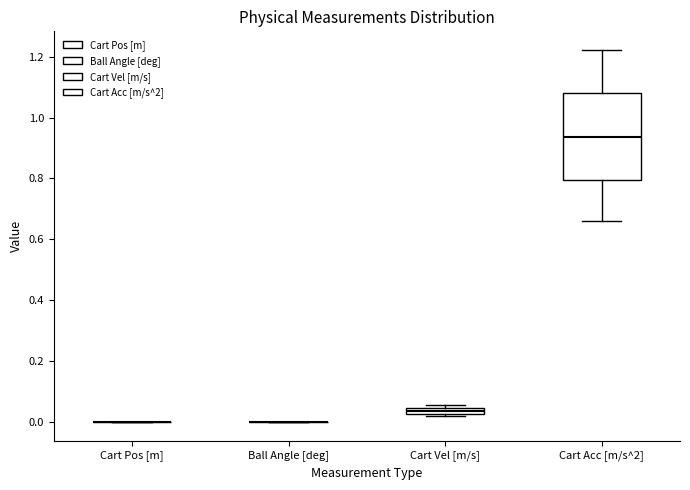

Comparing the boxes themselves (not the whiskers), which one is the tallest?

Cart Acc [m/s^2]